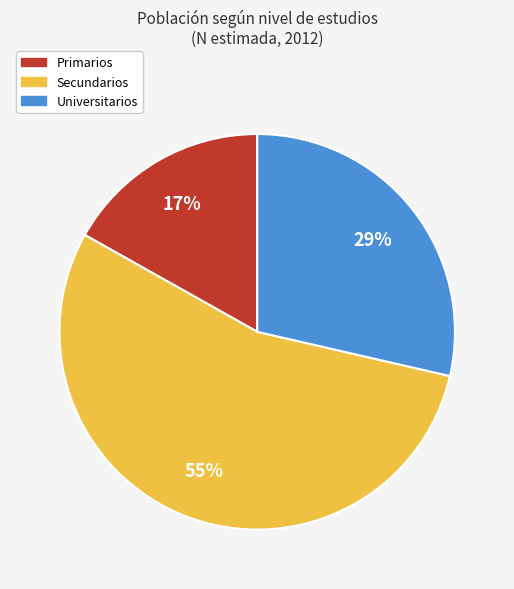

The Secundarios slice represents 55% of the pie. True or false?

True